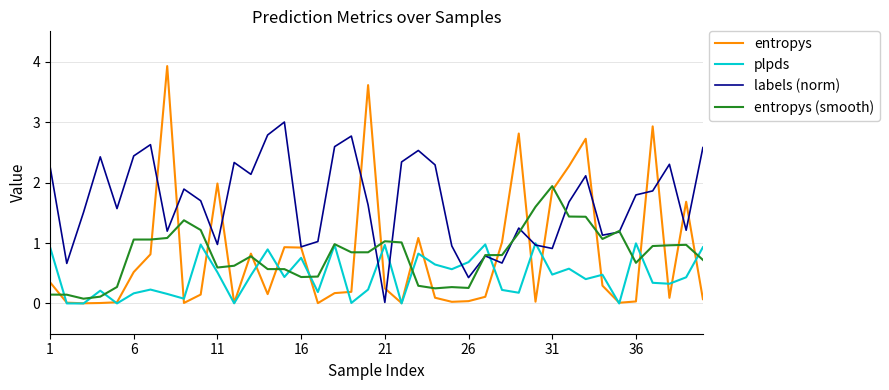

Which series ends up on top after the final intersection of plpds and entropys (smooth)?

plpds